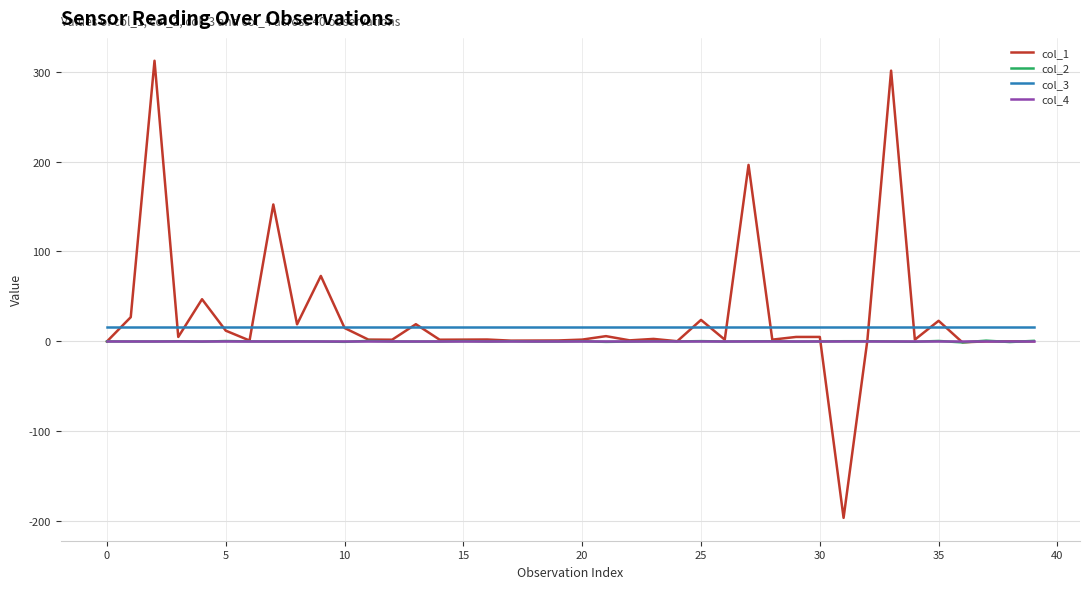

How many lines are shown in the chart?

4